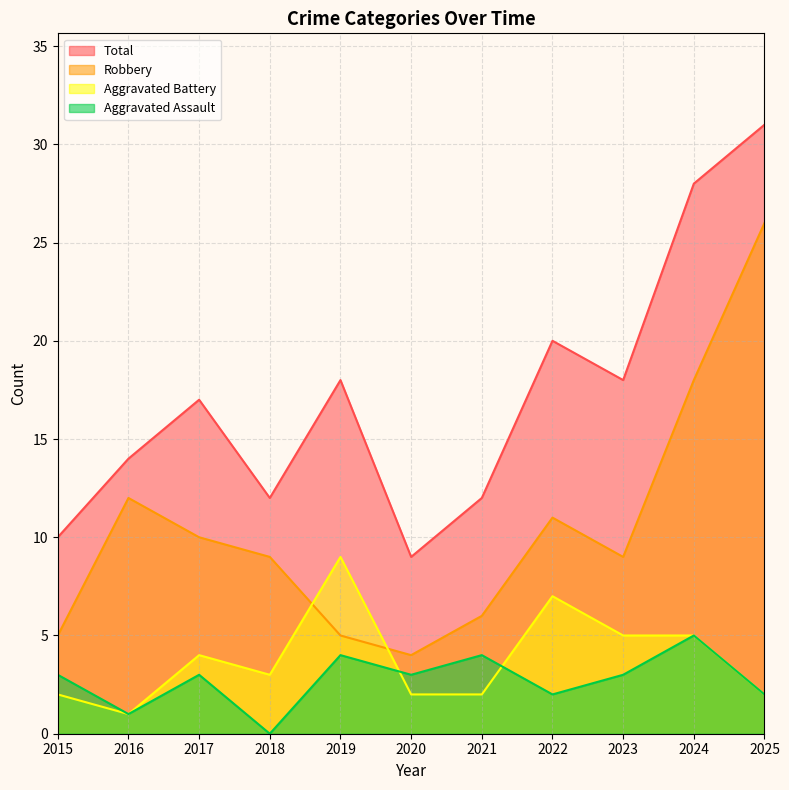

How many interior local peaks does the Total series have?

3